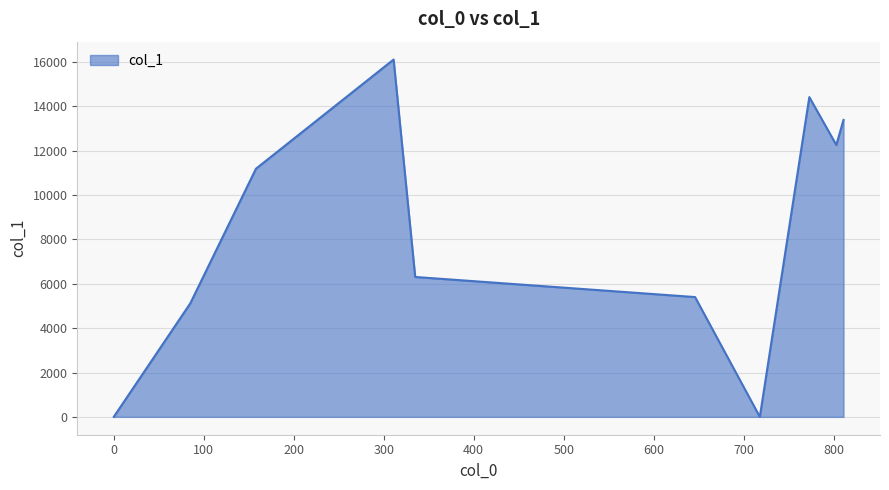

What is the difference between the maximum and minimum values?

16116